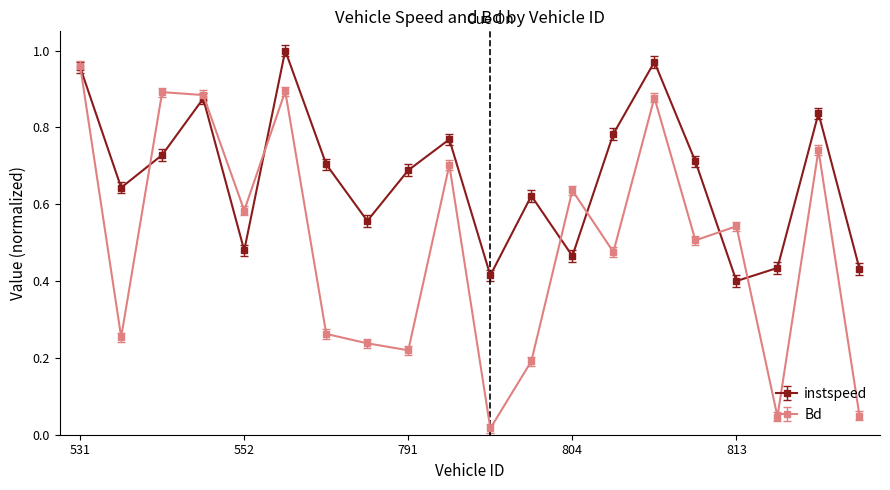

Which series has the largest range (max minus min)?

Bd